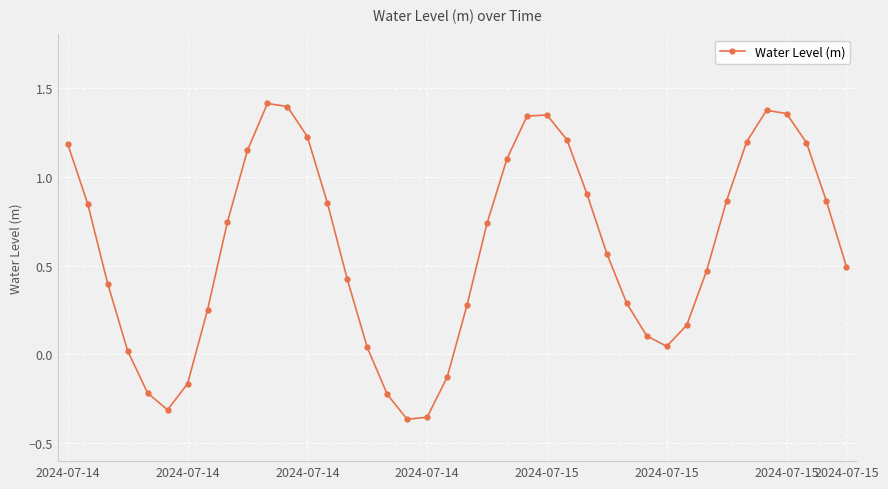

How many interior local valleys (lower than both neighbors) does the data have?

3